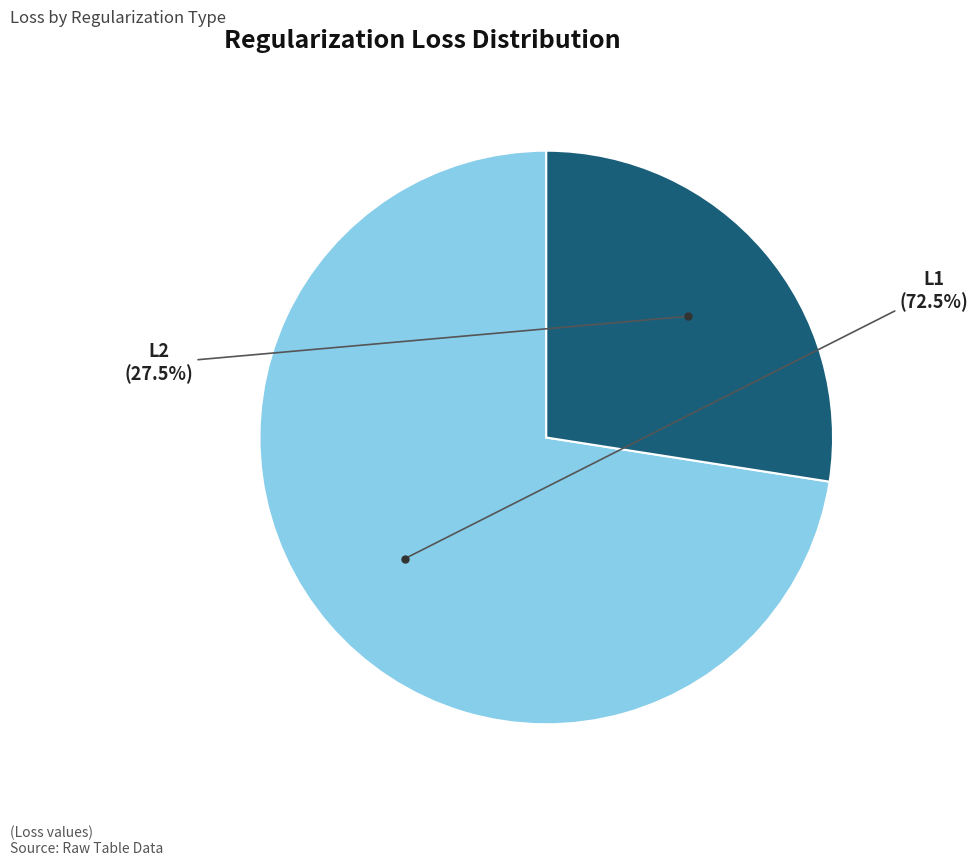

Between L1 and L2, which is larger?

L1